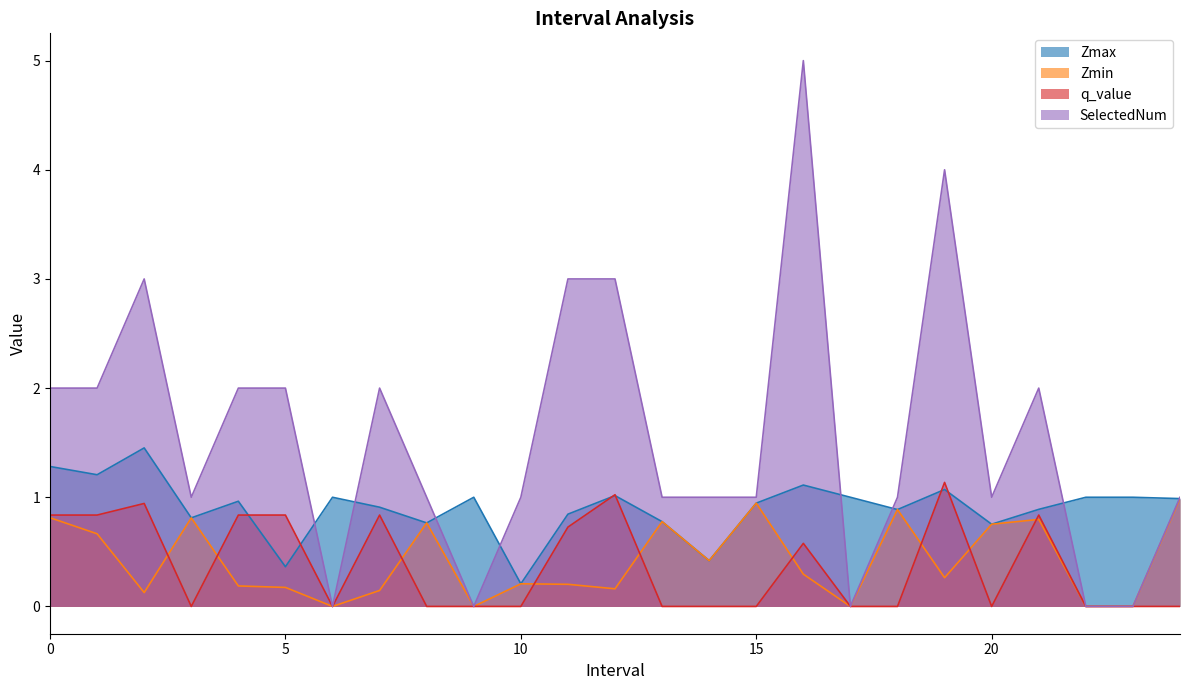

Is the value of Zmax at 10 greater than the value of Zmin at 0?

No